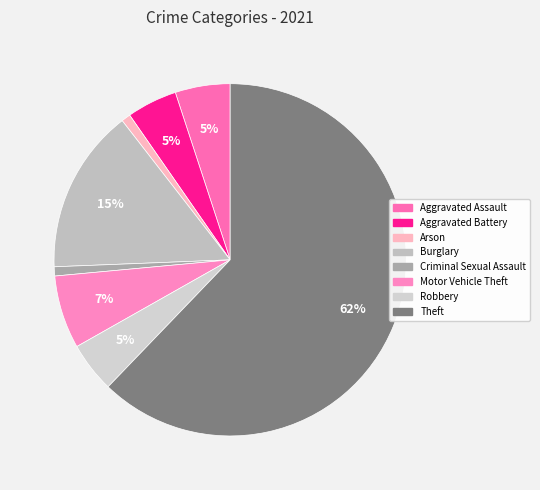

How many slices are in this pie chart?

8